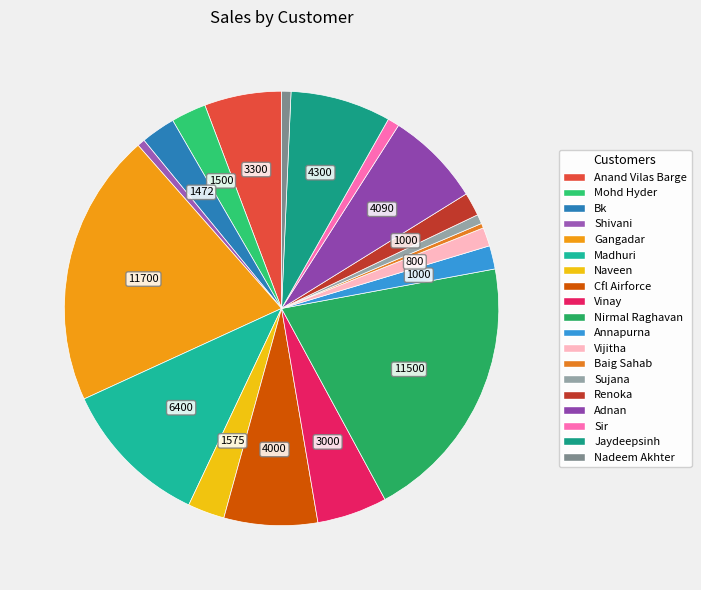

The Renoka slice represents 2% of the pie. True or false?

True